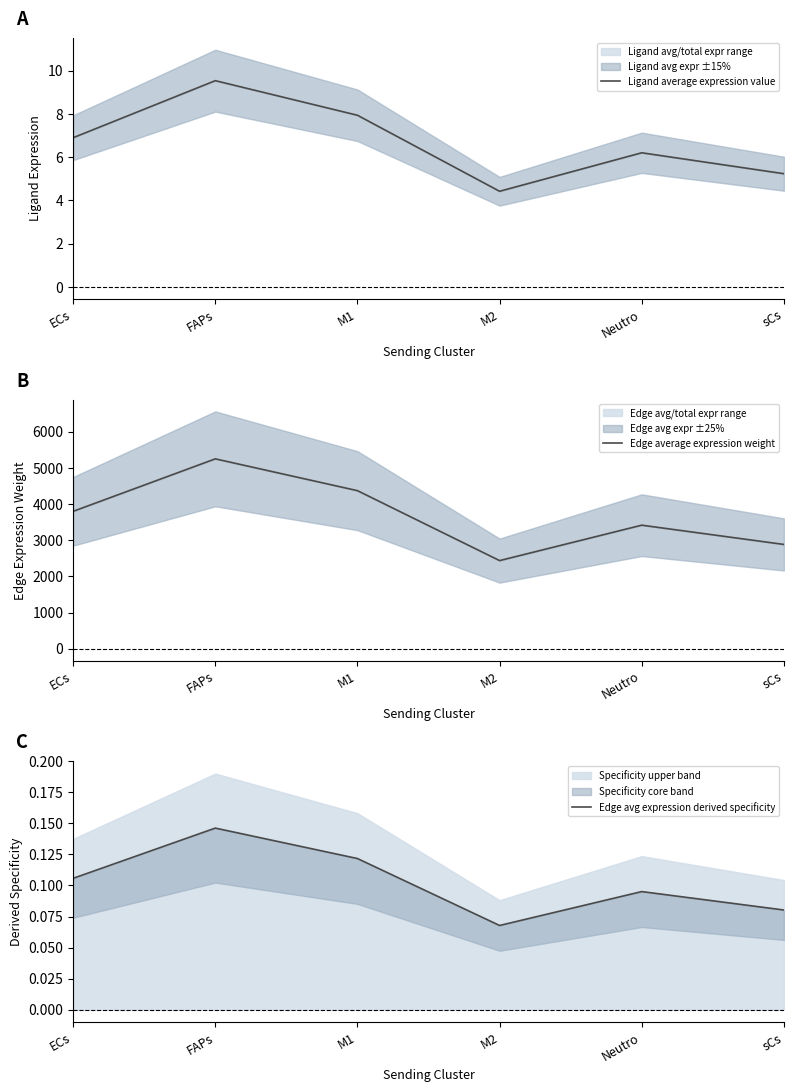

The value of Edge average expression weight at M1 is 4368.5. True or false?

True